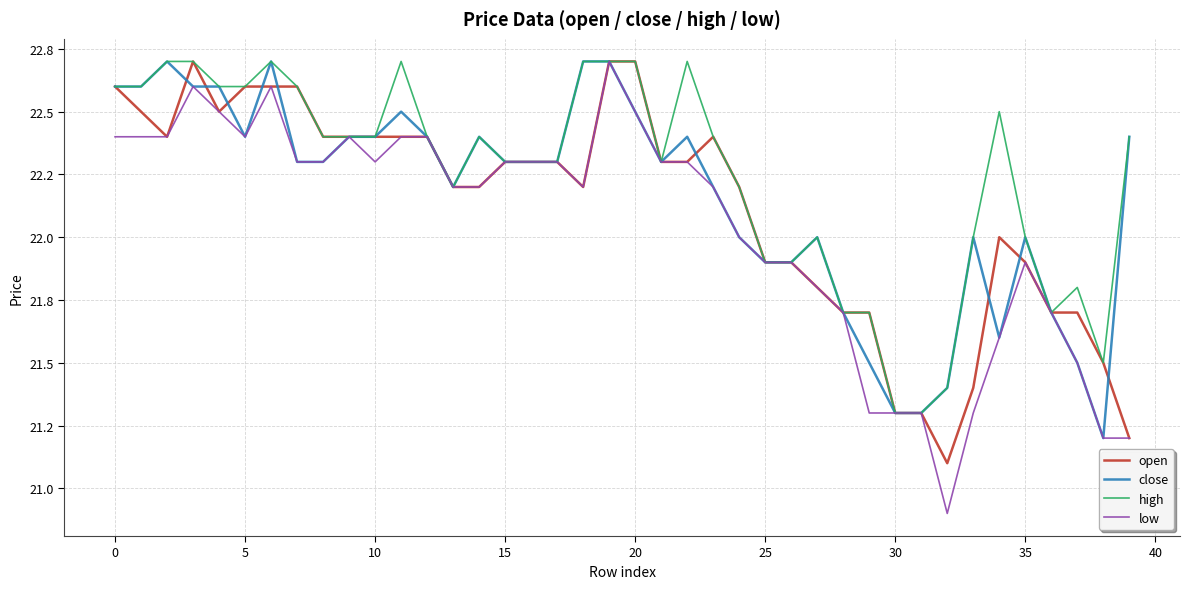

What are all the series names shown in the legend?

open, close, high, low